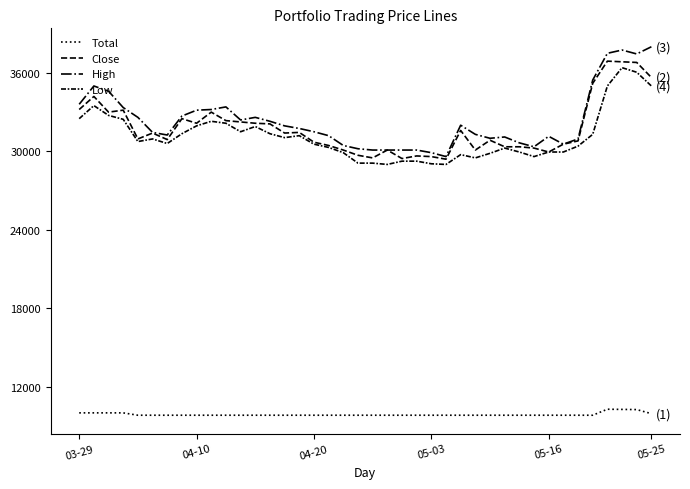

Is this an area chart (filled region under the line)?

No